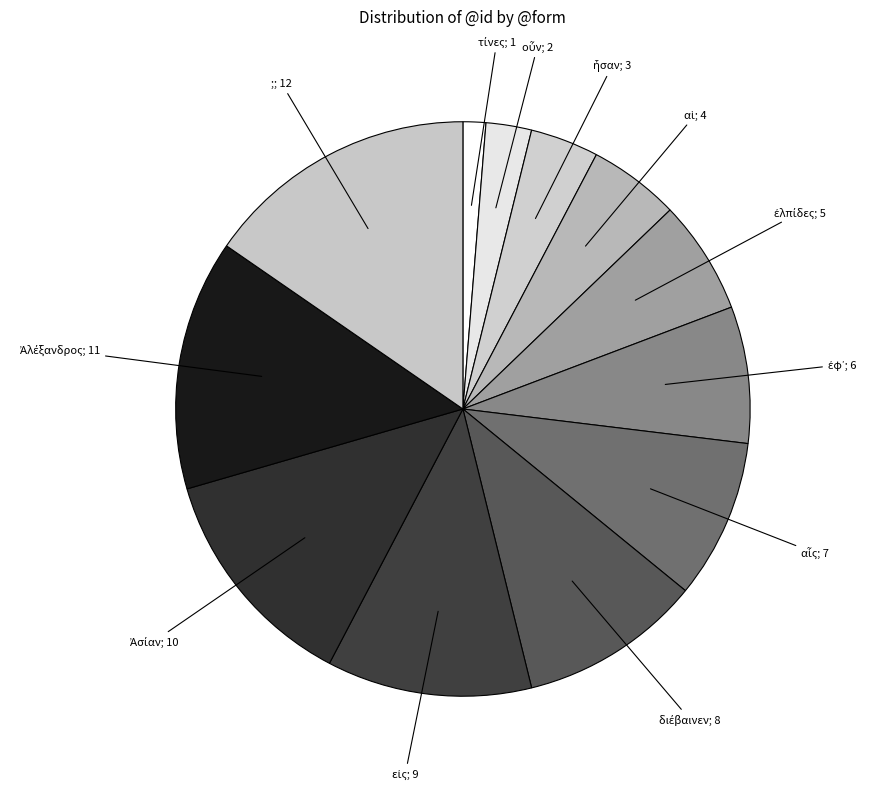

Which slice is the largest?

;